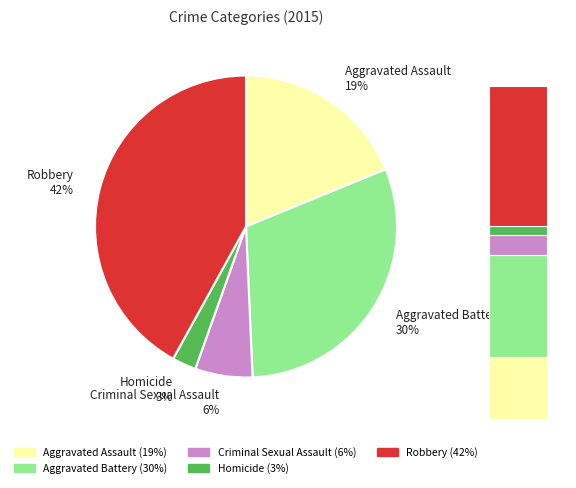

How many slices are in this pie chart?

5